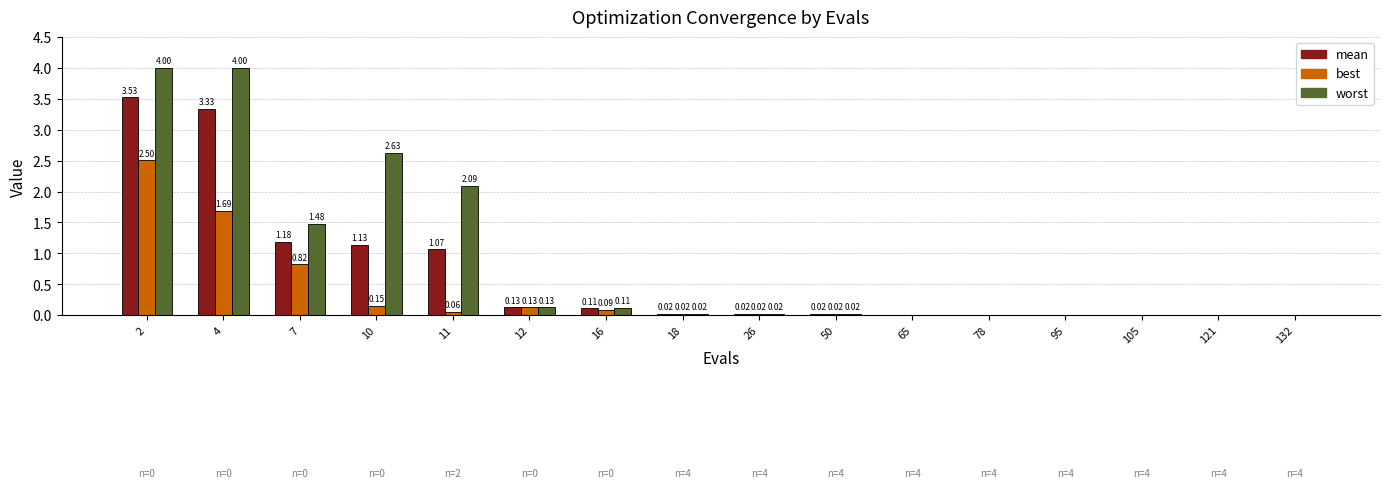

What is the sum of all worst values?

14.5